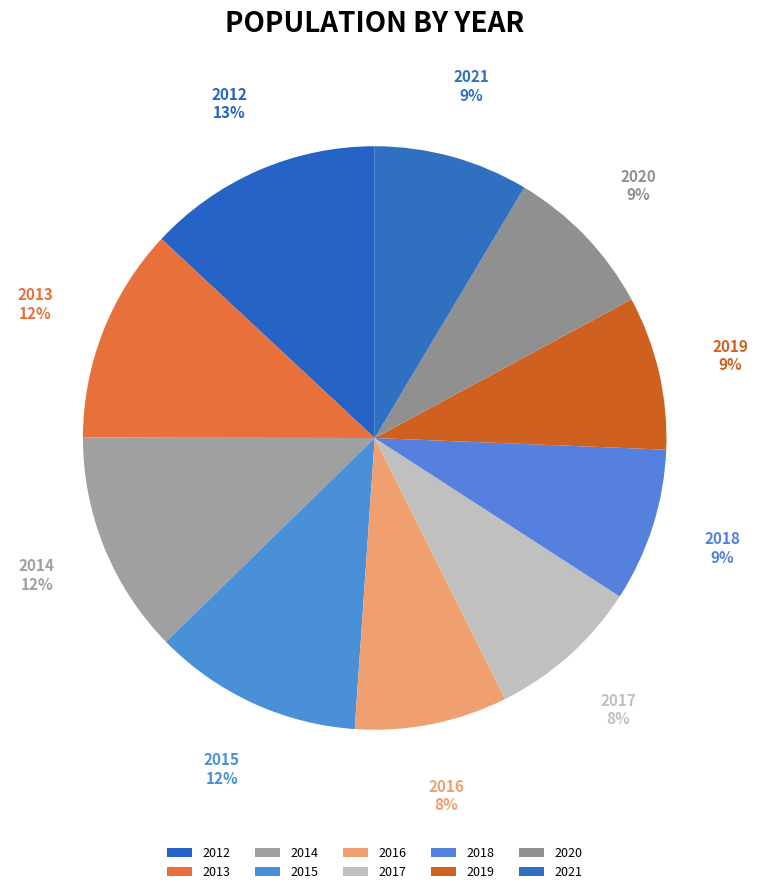

Does 2015 account for over 50% of the chart?

No